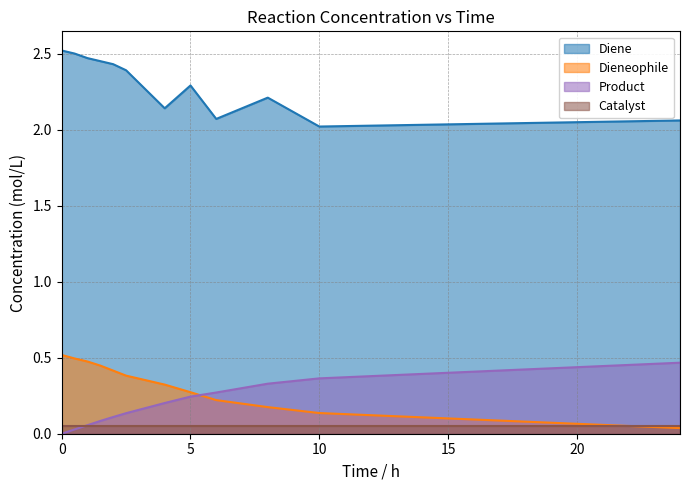

Which series has the largest total across all categories?

Diene